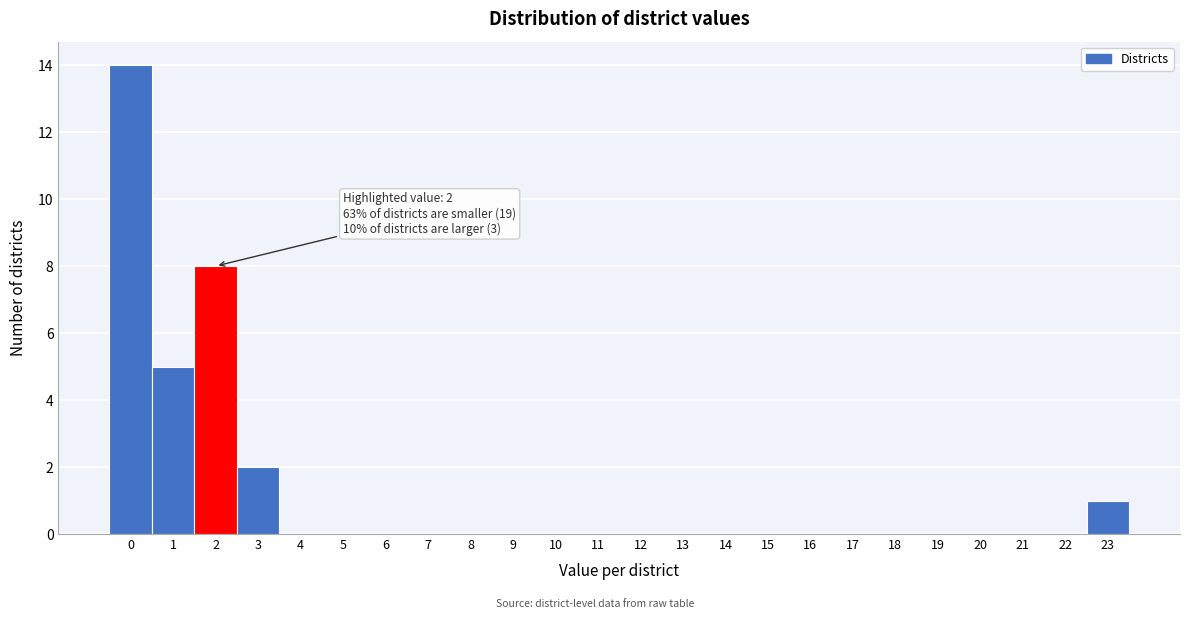

Which range on the x-axis has the tallest bar?

-0.5 to 0.5